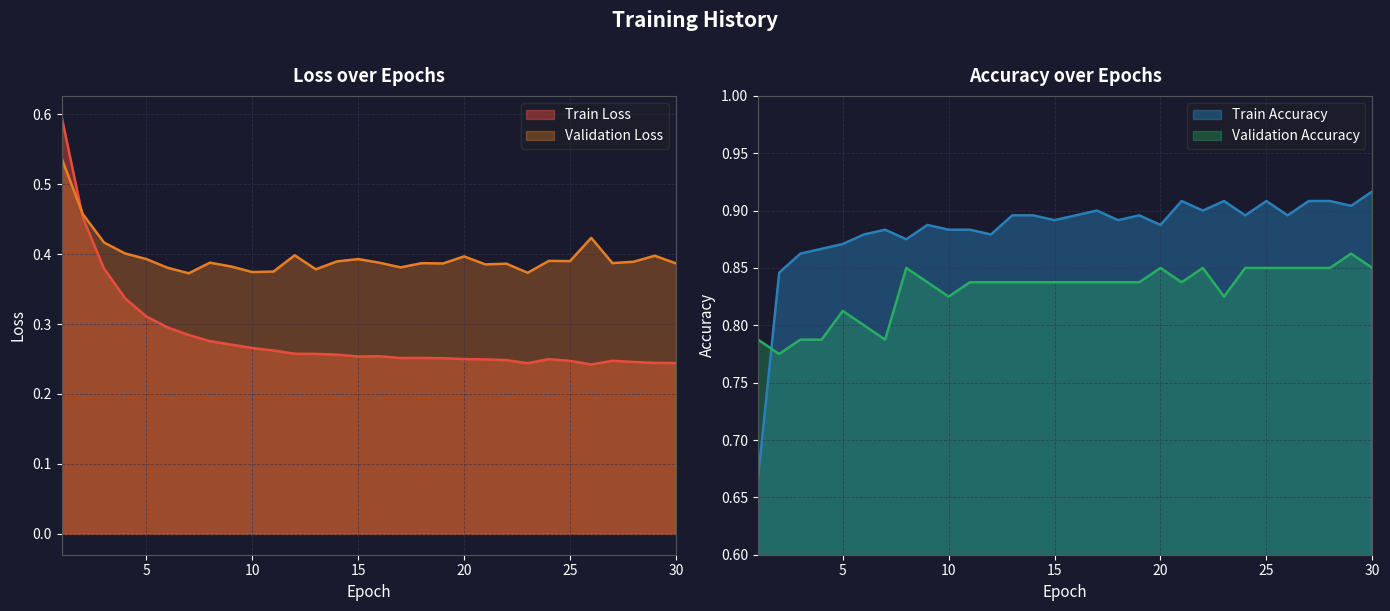

Does the chart display data point markers on the line(s)?

No